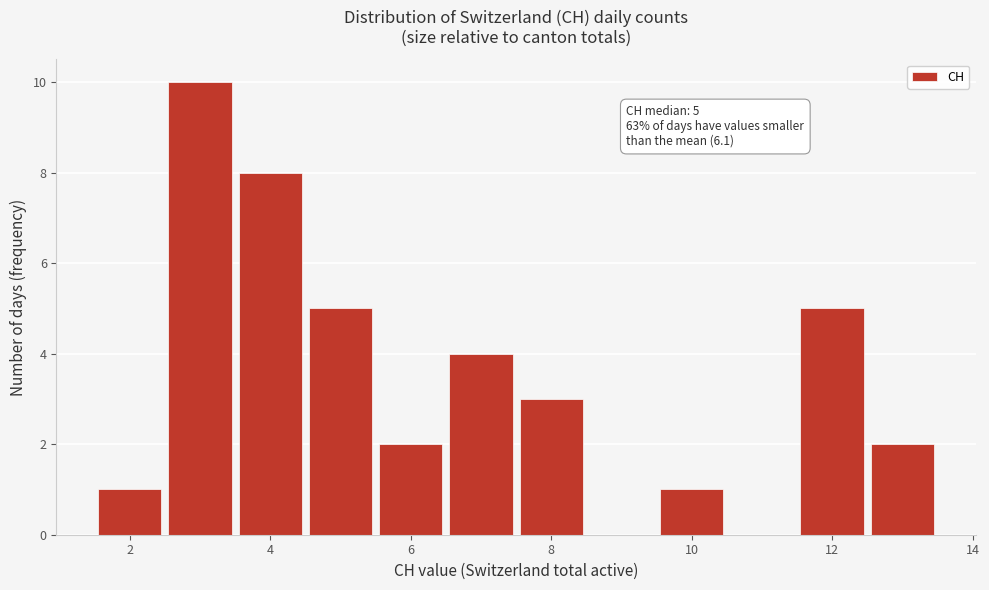

Over which range of the x-axis is the bar tallest?

2.5 to 3.5